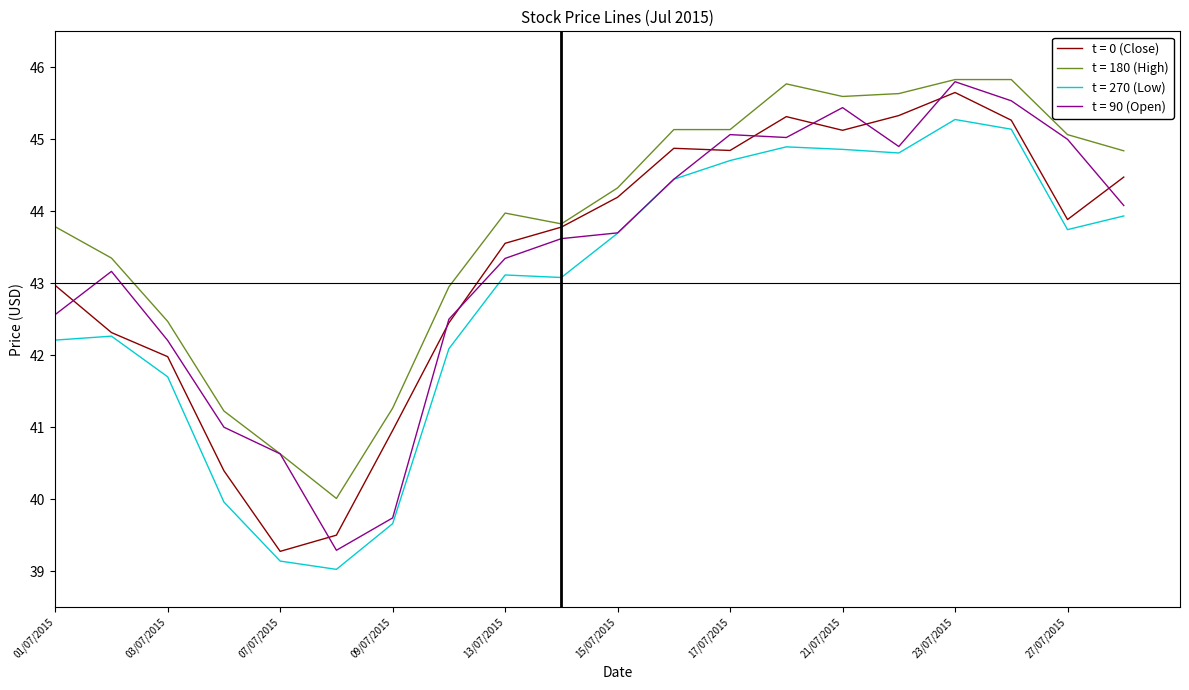

What is the maximum value for t = 180 (High)?

45.8